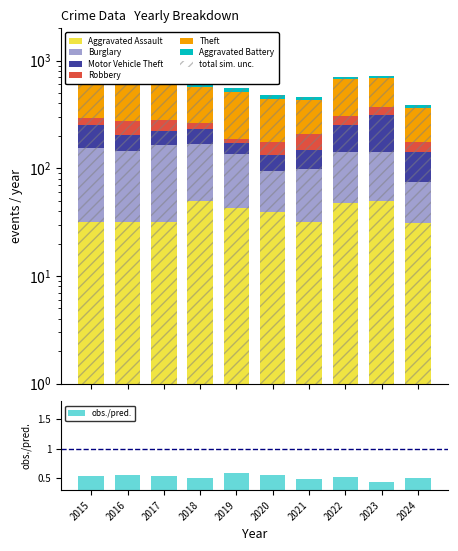

Between 2017 and 2020, which series saw the biggest shift?

Theft